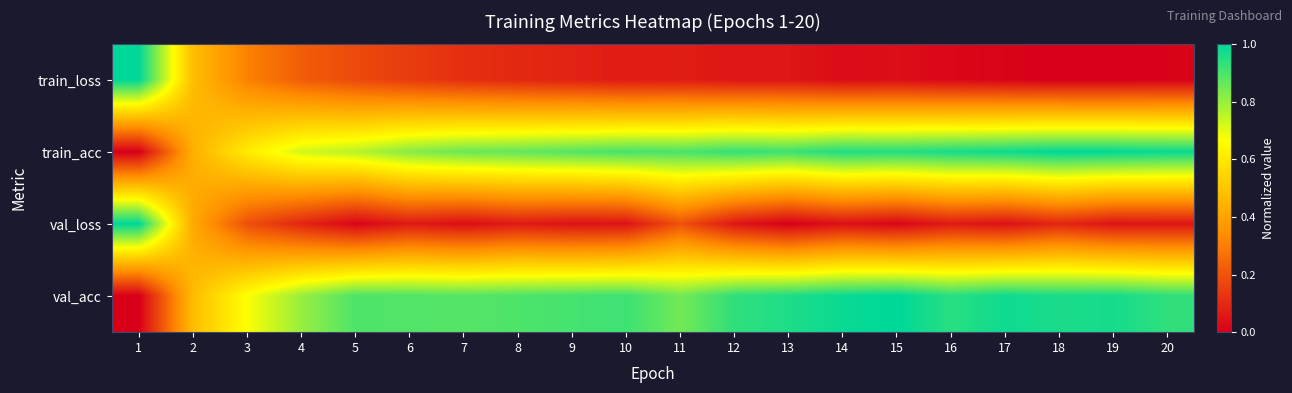

Between 5 and 12, which is larger?

5